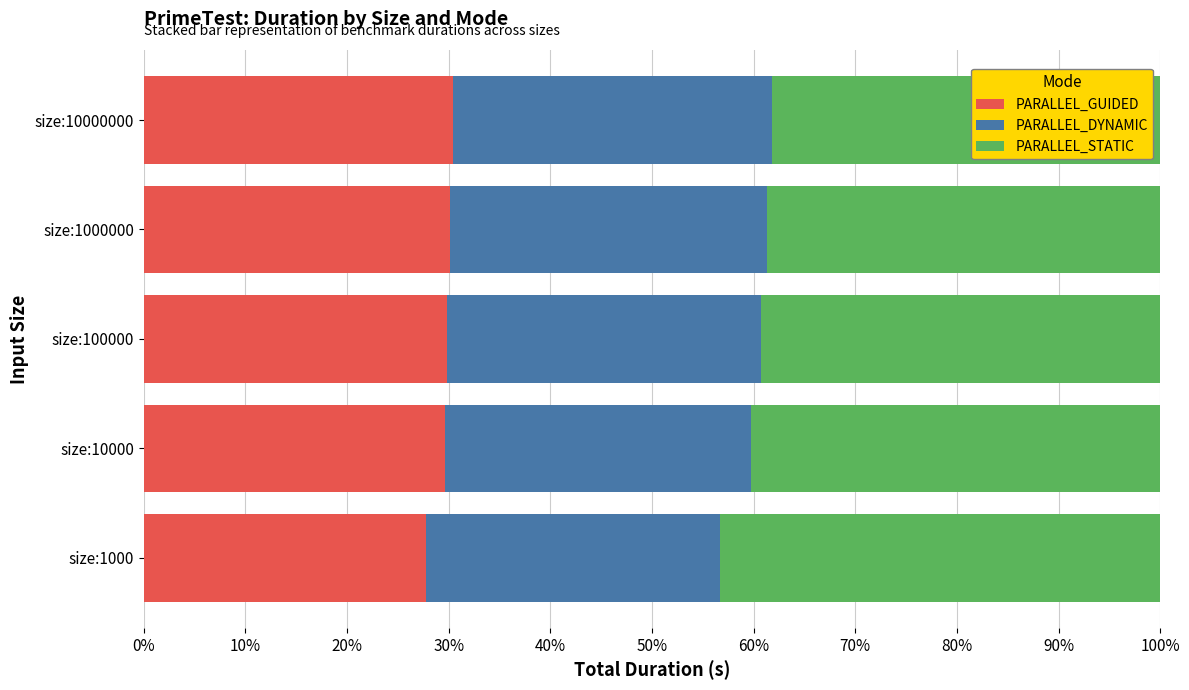

What is the sum of all PARALLEL_STATIC values?

2.0